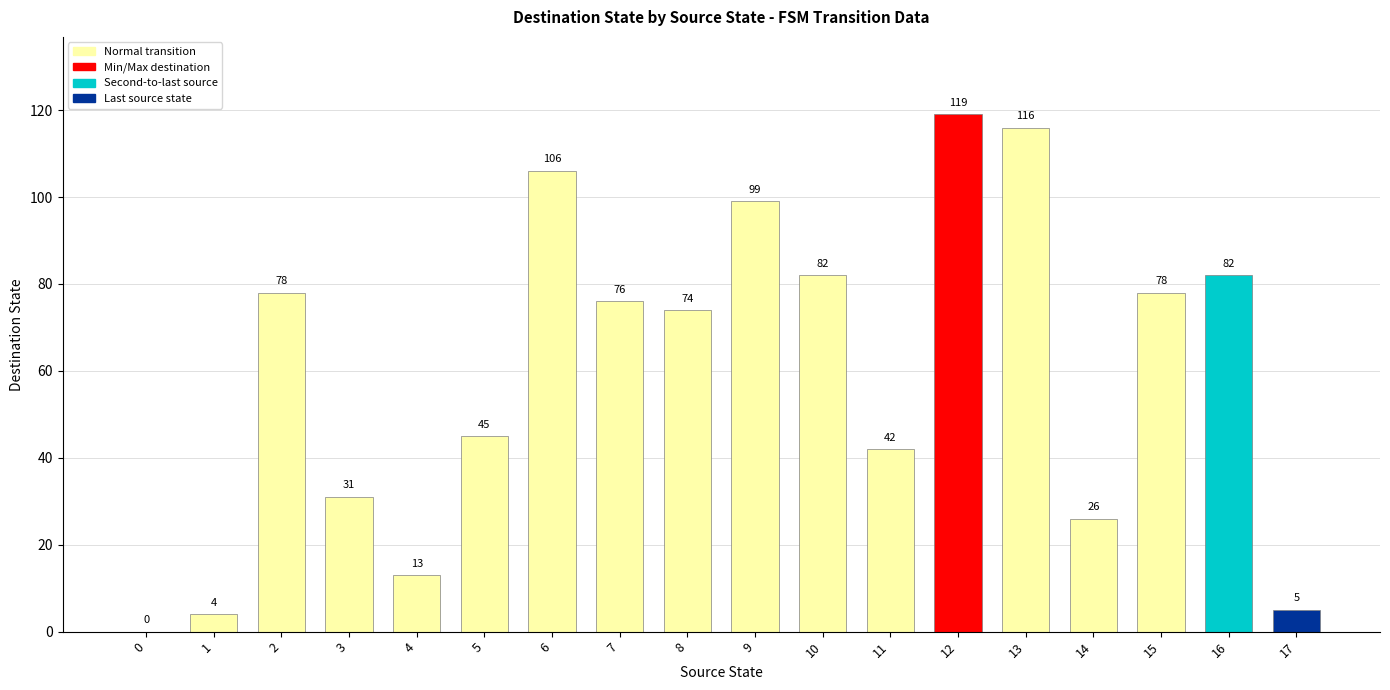

The chart shows a value of 78 at 2. True or false?

True